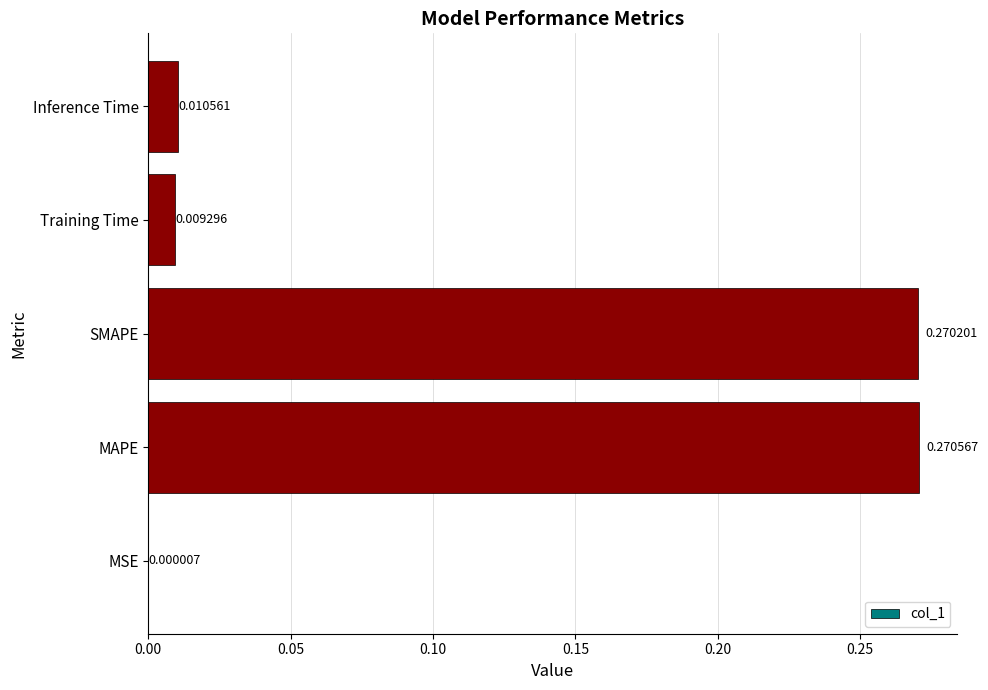

Are the bars horizontal?

Yes